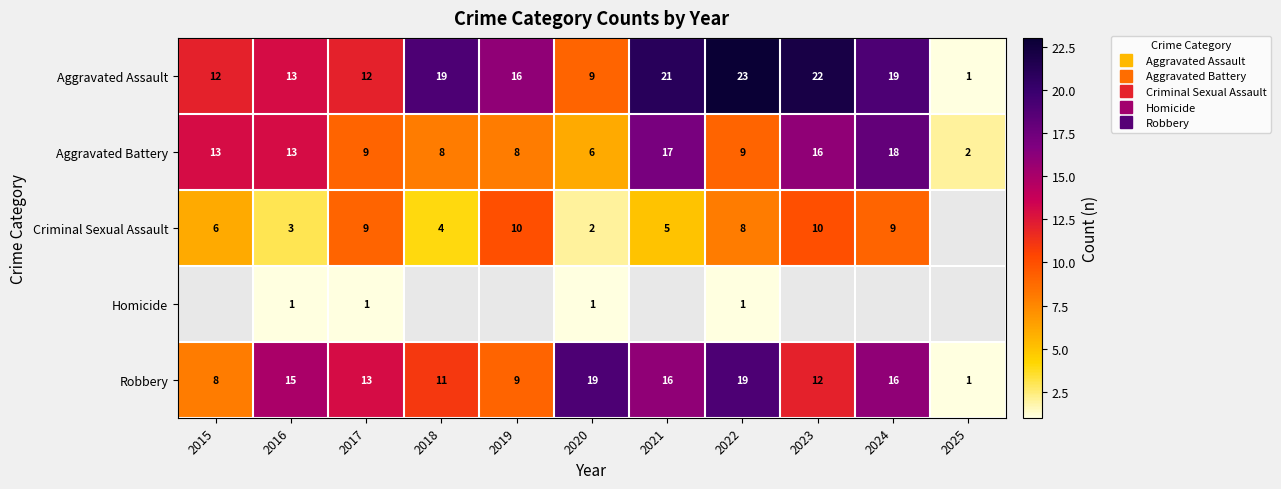

What is the difference between the highest and lowest values at 2018?

19